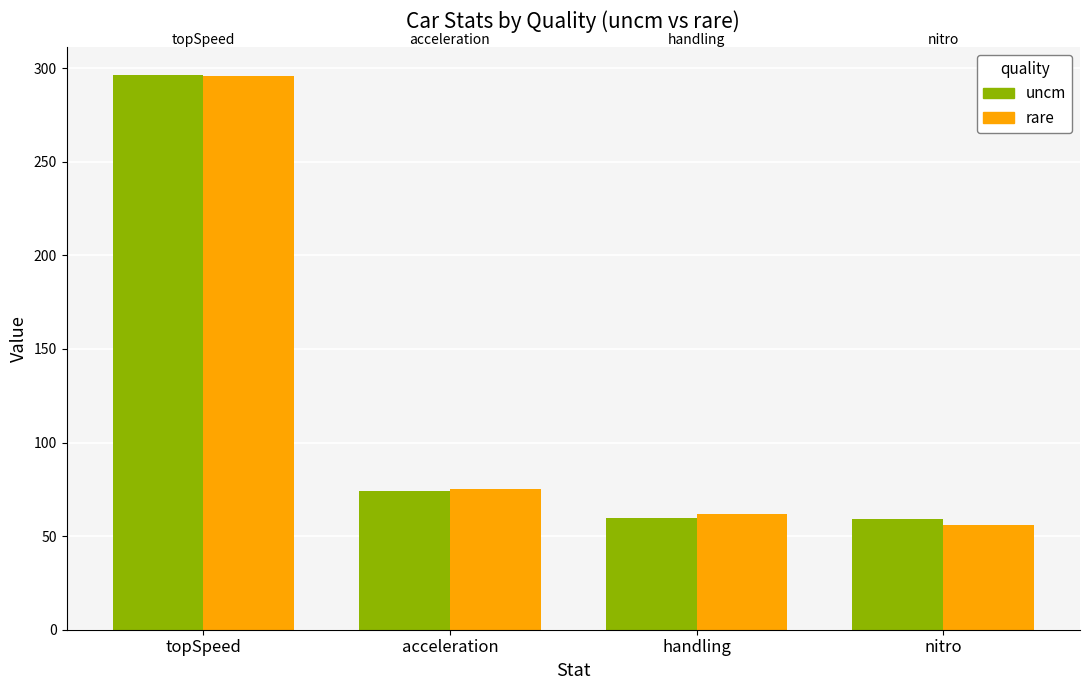

The value of uncm at nitro is 59.1. True or false?

True